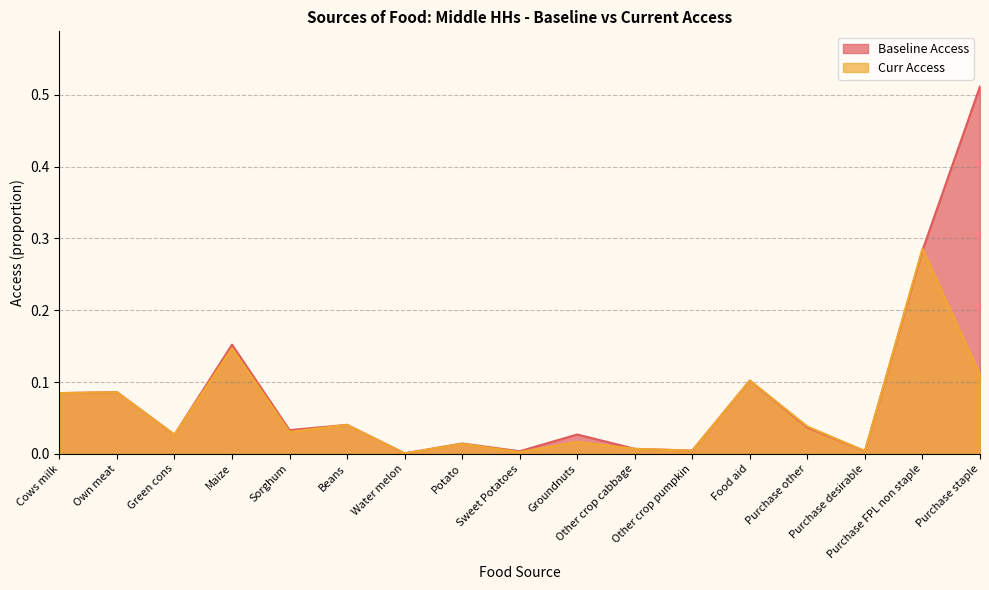

True or false: Baseline Access has a value of 0.0 at Sorghum.

True